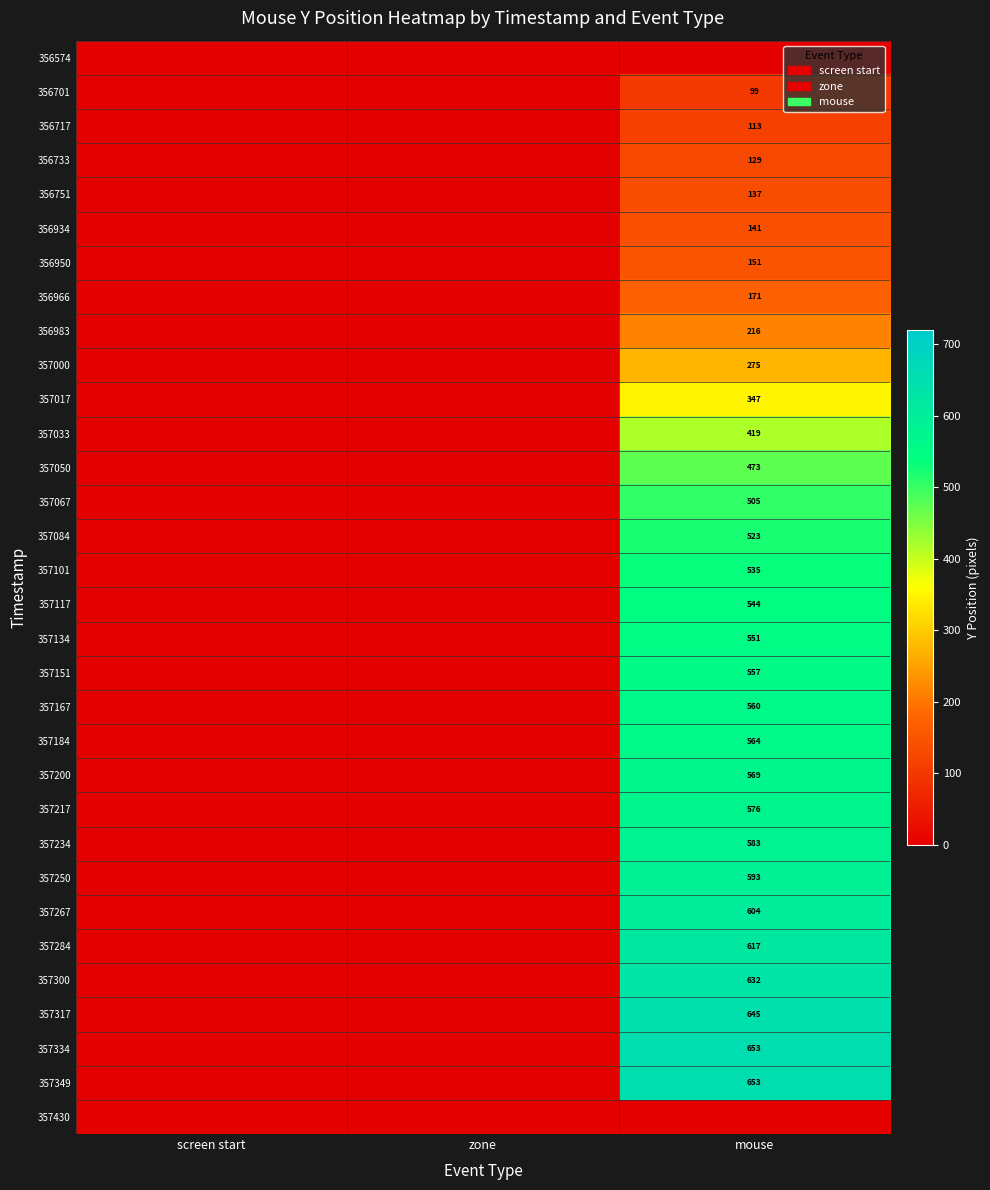

The value of 357067 at mouse is 858. True or false?

False